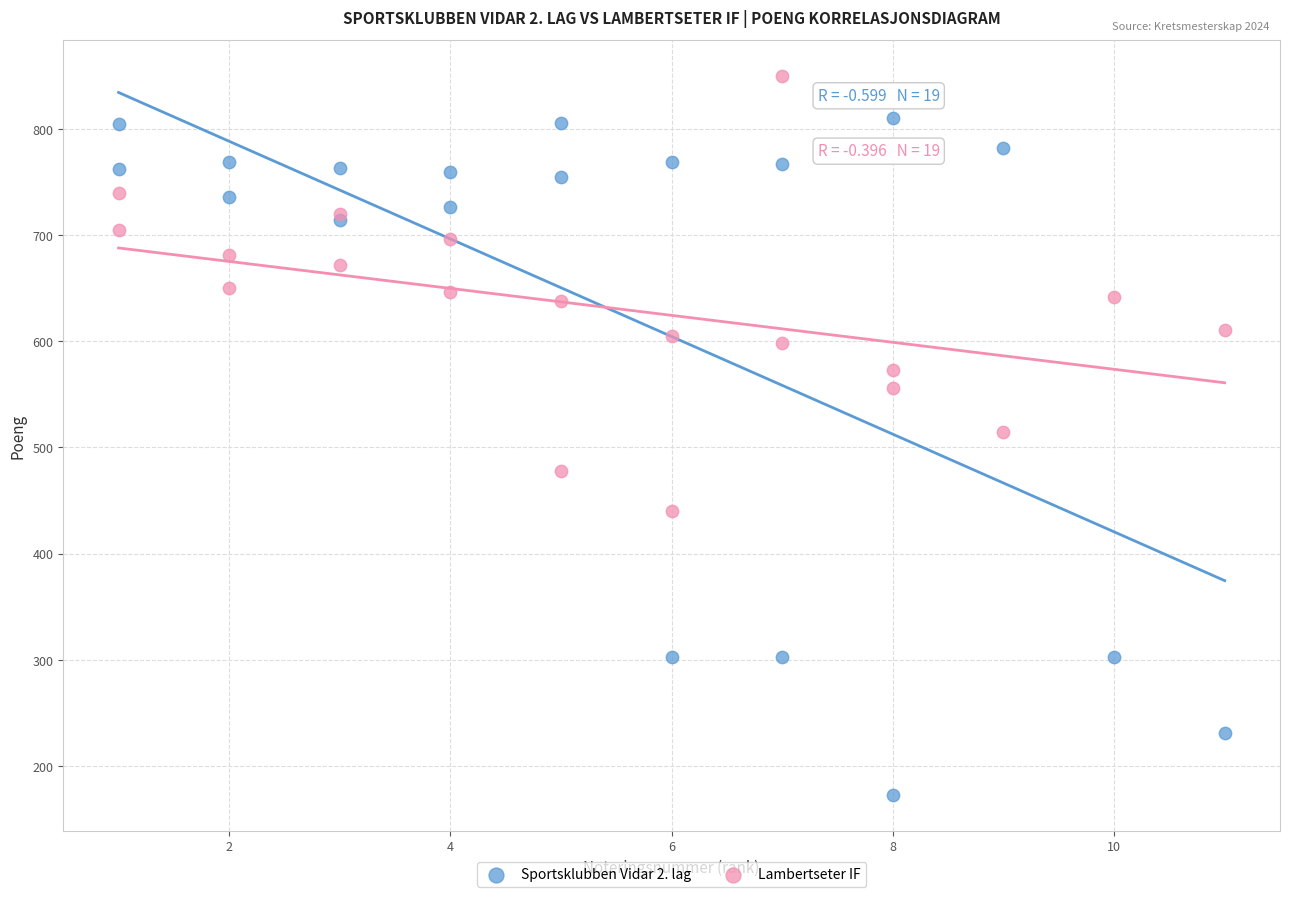

What are all the series names shown in the legend?

Sportsklubben Vidar 2. lag, Lambertseter IF